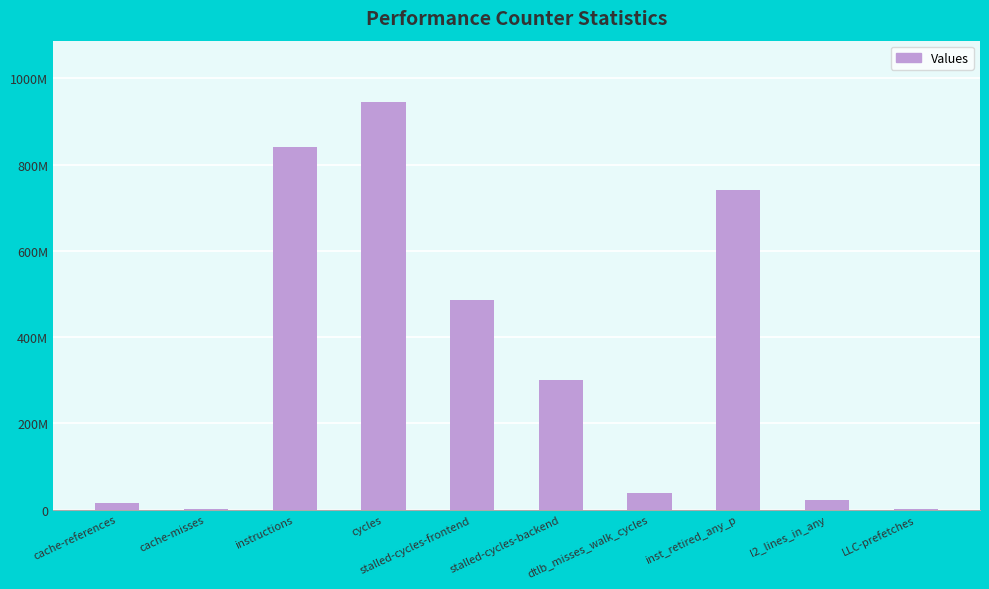

Which has a higher value, l2_lines_in_any or cache-references?

l2_lines_in_any